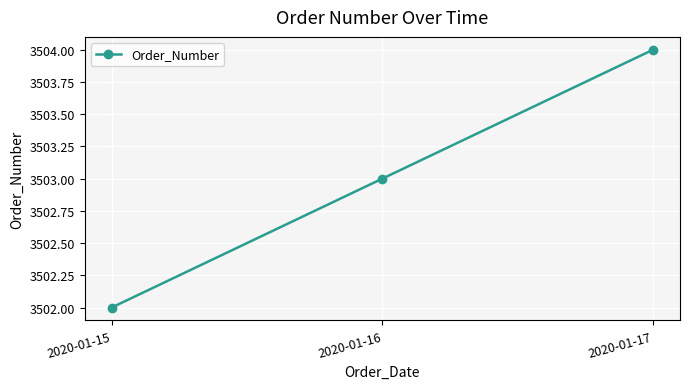

True or false: the data shows 3503 at 2020-01-16.

True